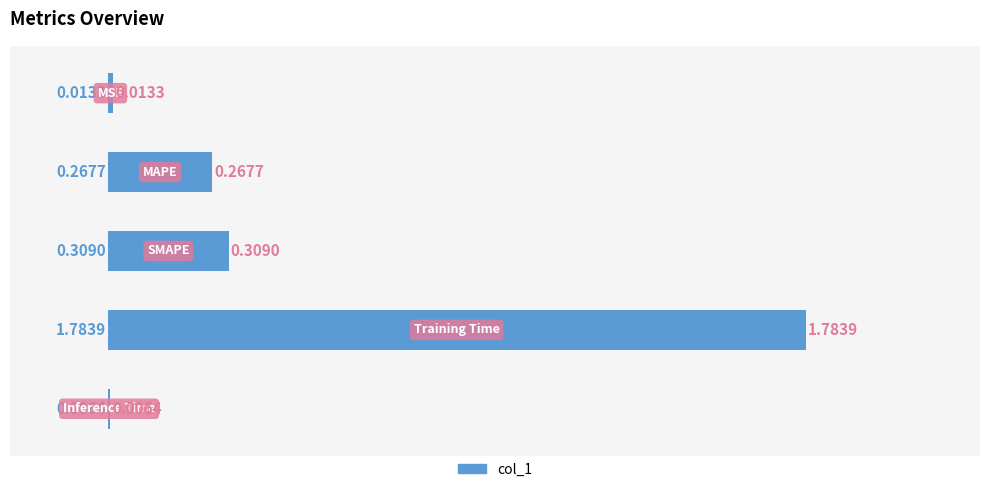

Are the bars horizontal?

Yes